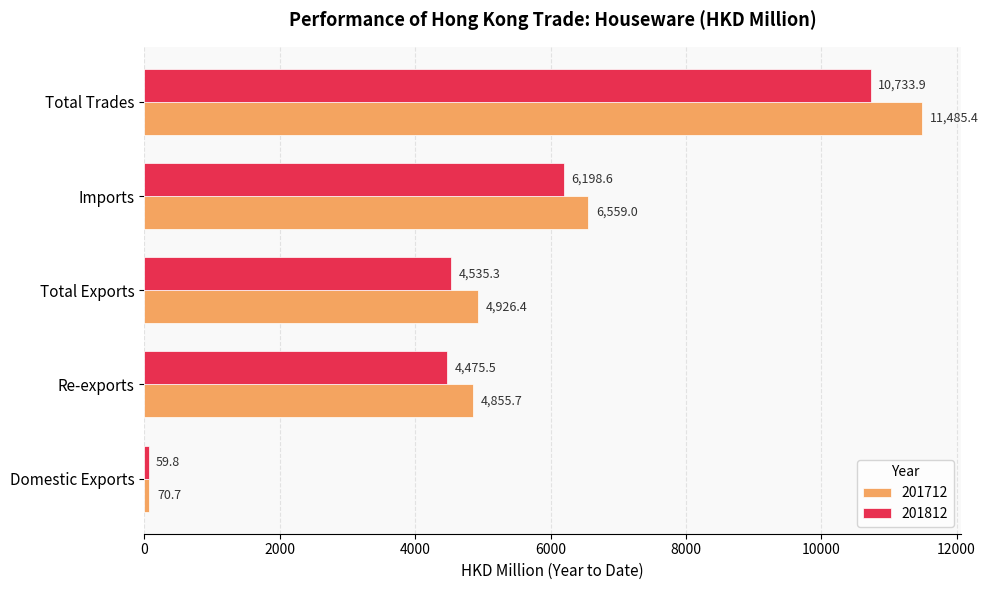

Which series changed the most between Domestic Exports and Imports?

201712